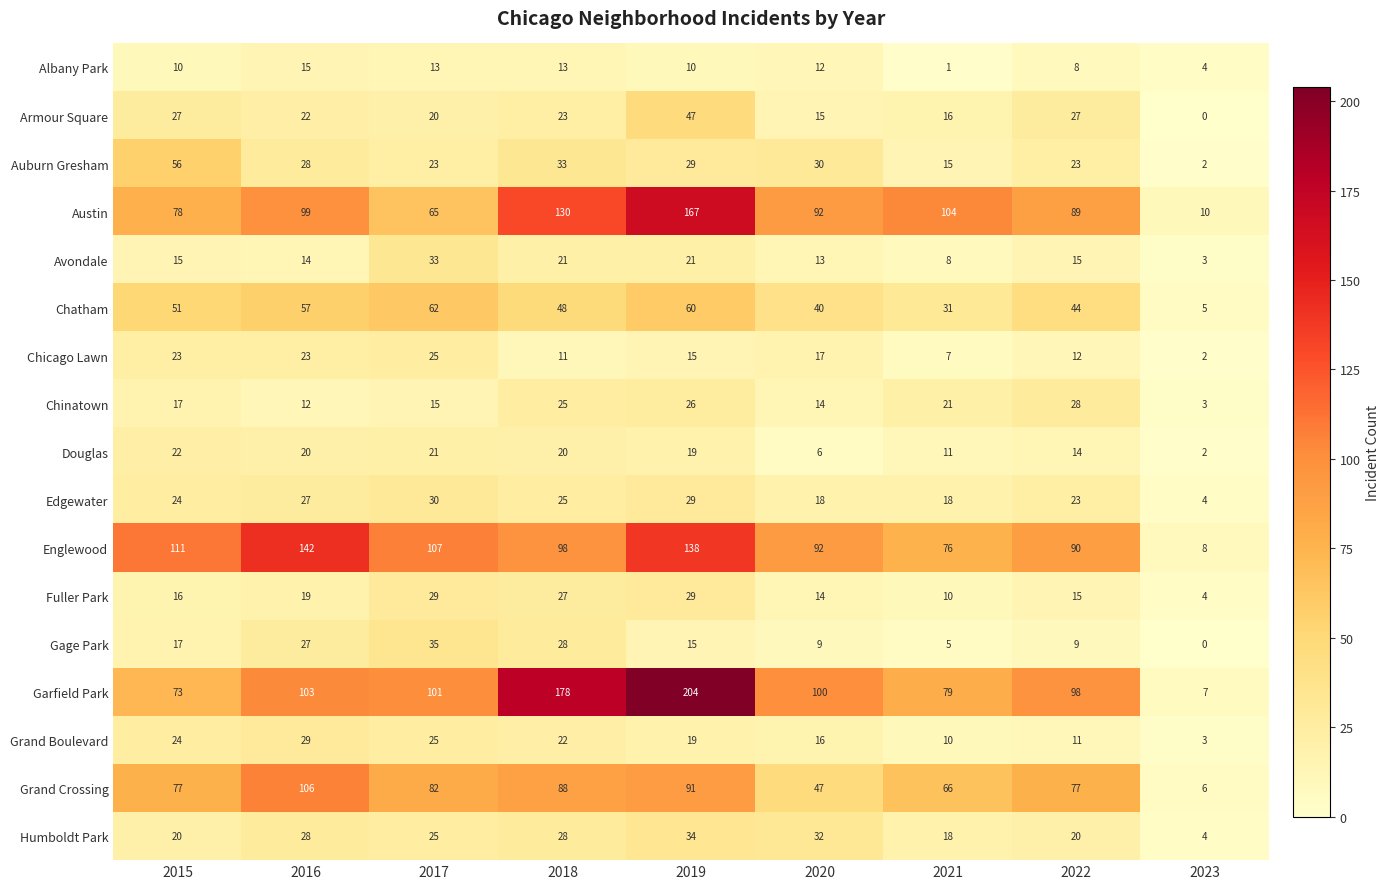

Is it true that Chatham equals 40 at 2020?

True